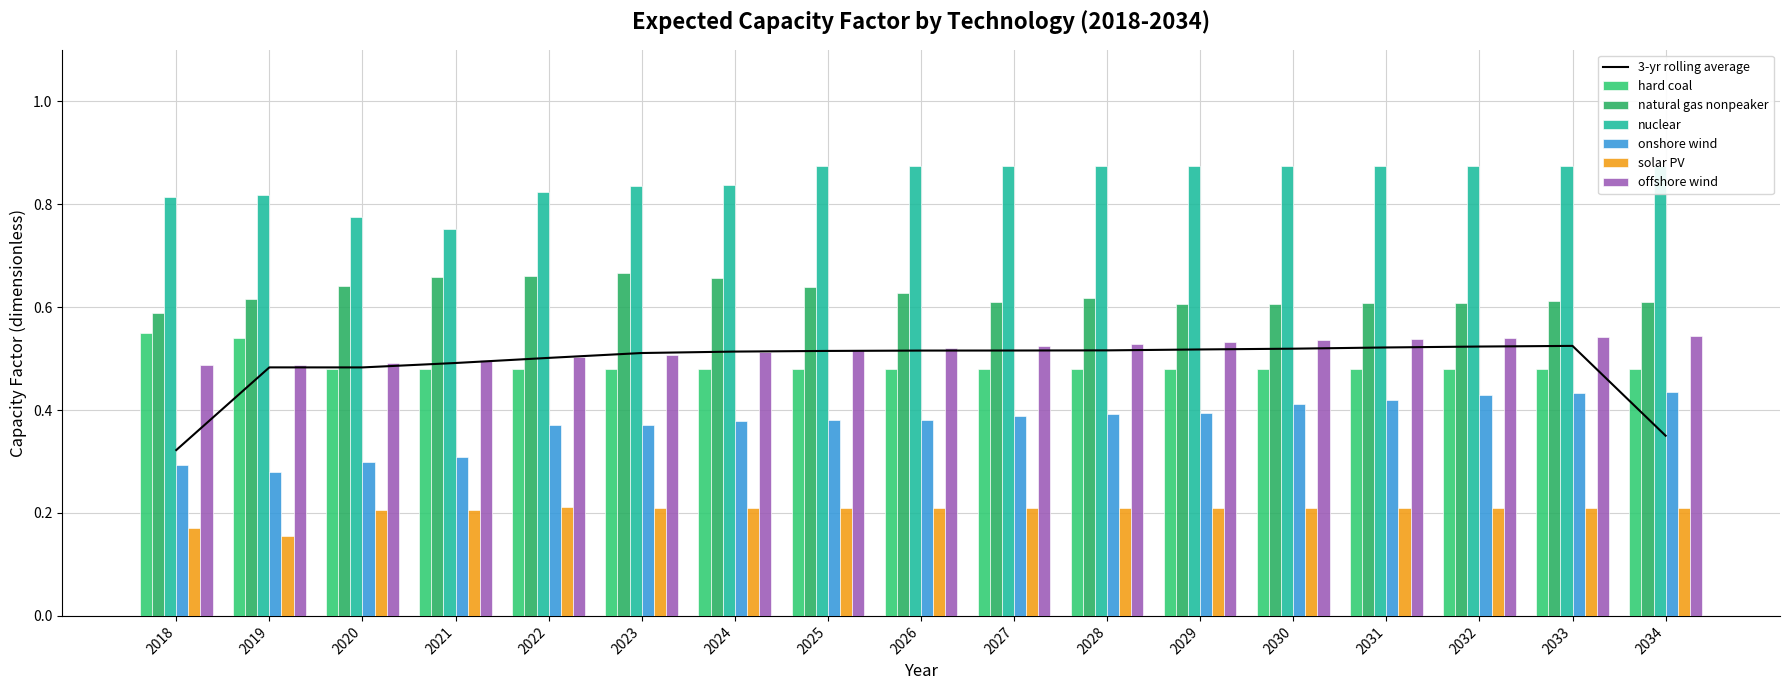

At how many categories does at least one series exceed 0?

17